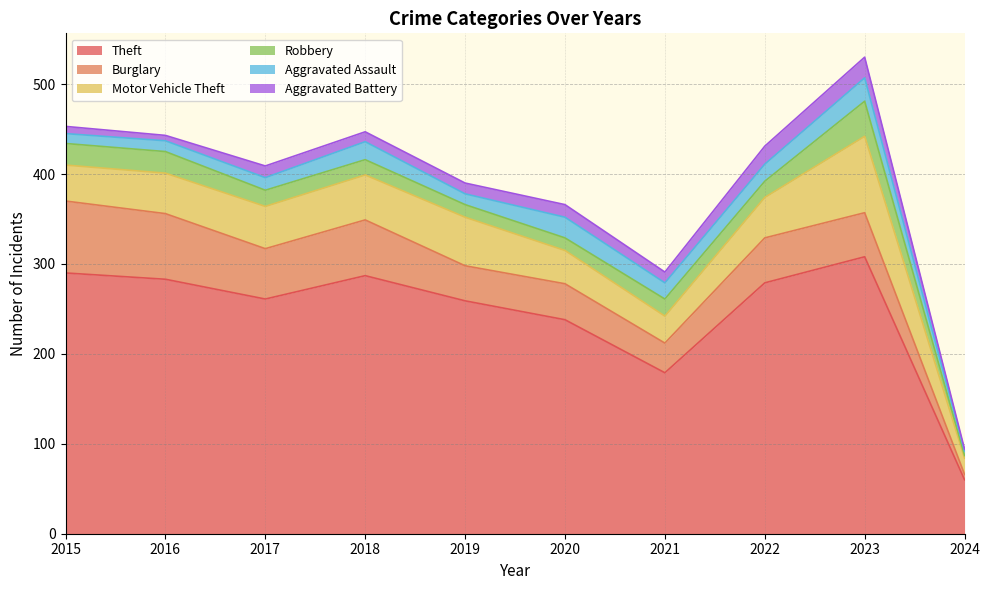

Count the number of categories in the chart.

10